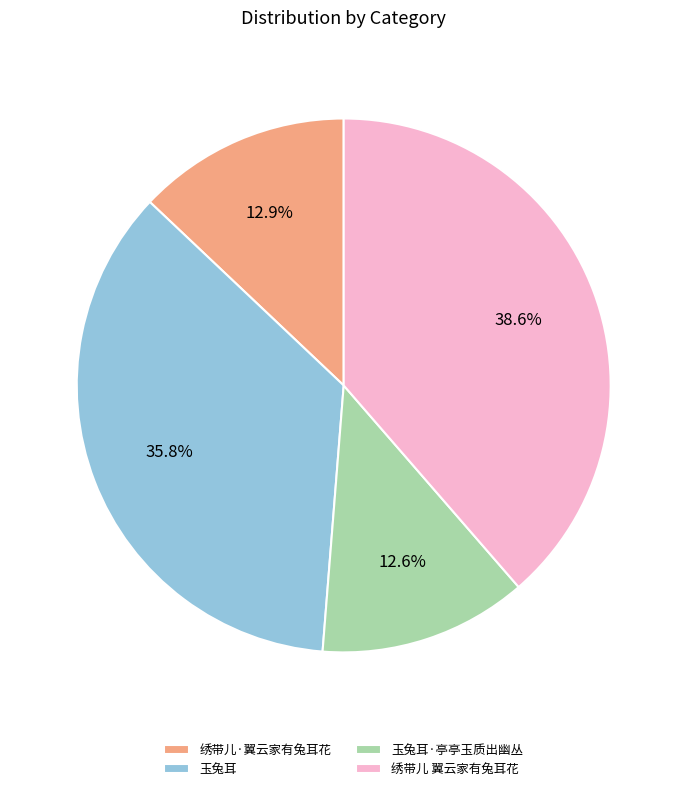

What percentage do 绣带儿·翼云家有兔耳花 and 绣带儿 翼云家有兔耳花 together represent?

51.6%